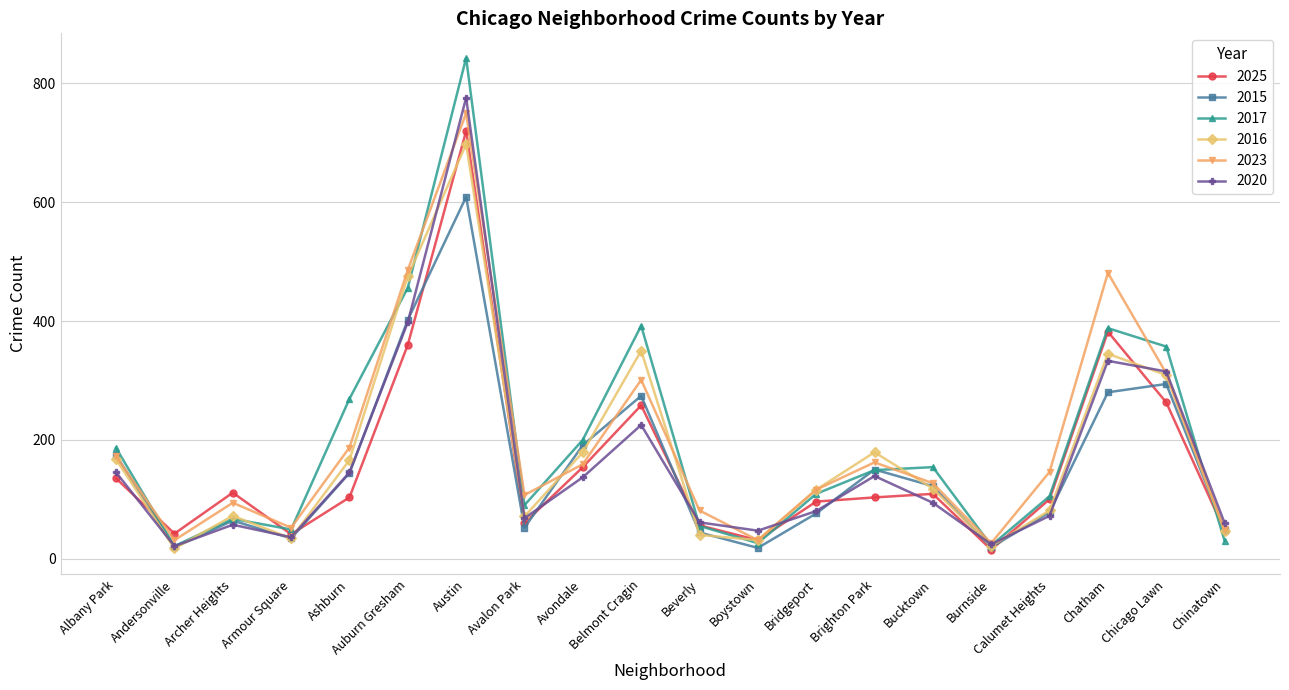

The 2015 series shows 64 at Archer Heights. True or false?

True